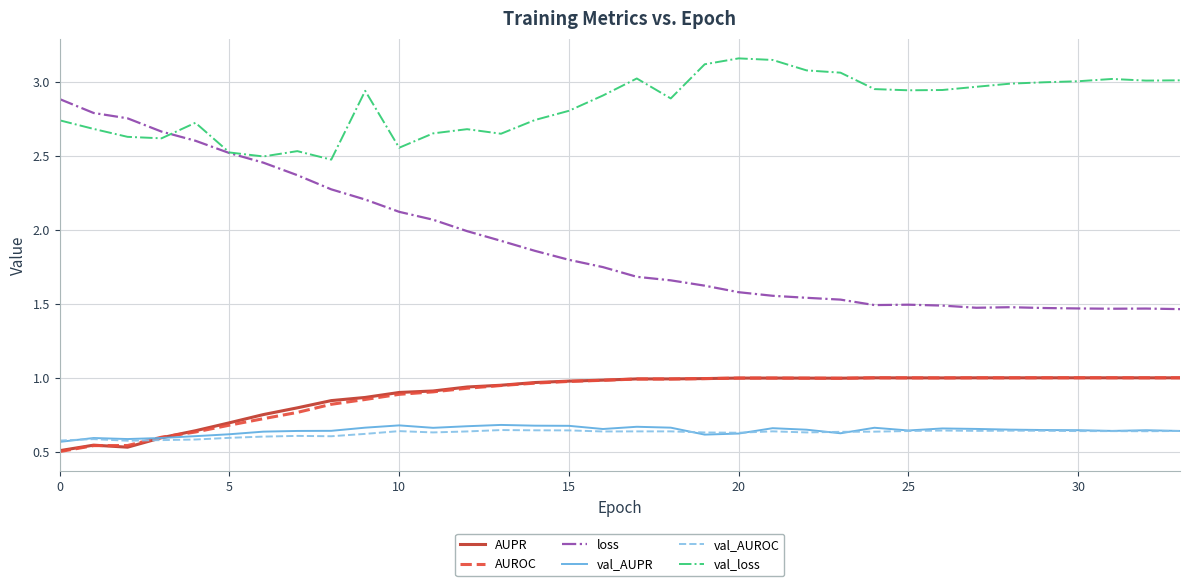

True or false: loss and val_AUROC intersect in this chart.

False